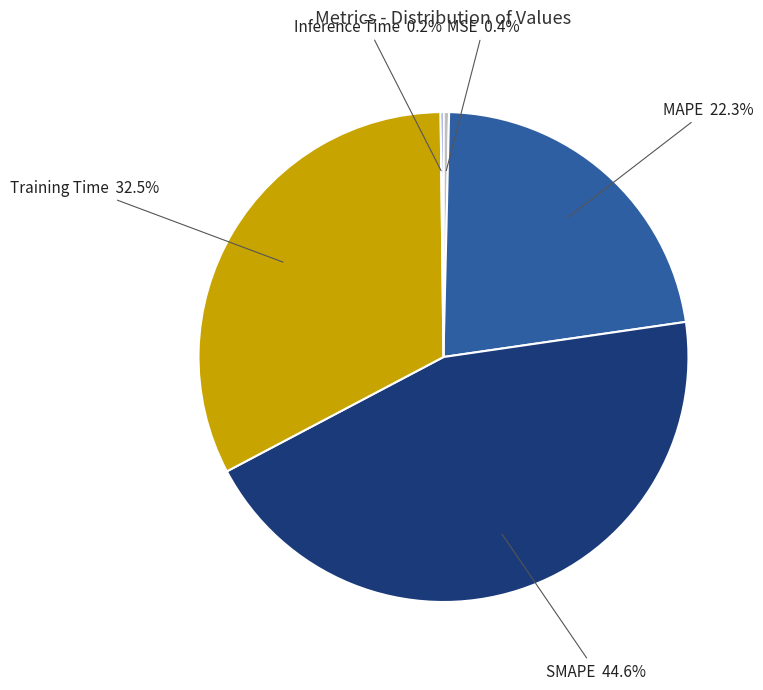

What portion of the pie excludes SMAPE?

55.4%